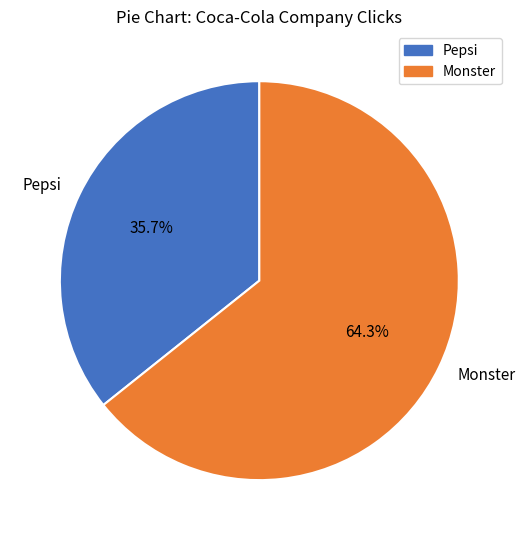

What percentage is the Pepsi slice, to the nearest percent?

36%